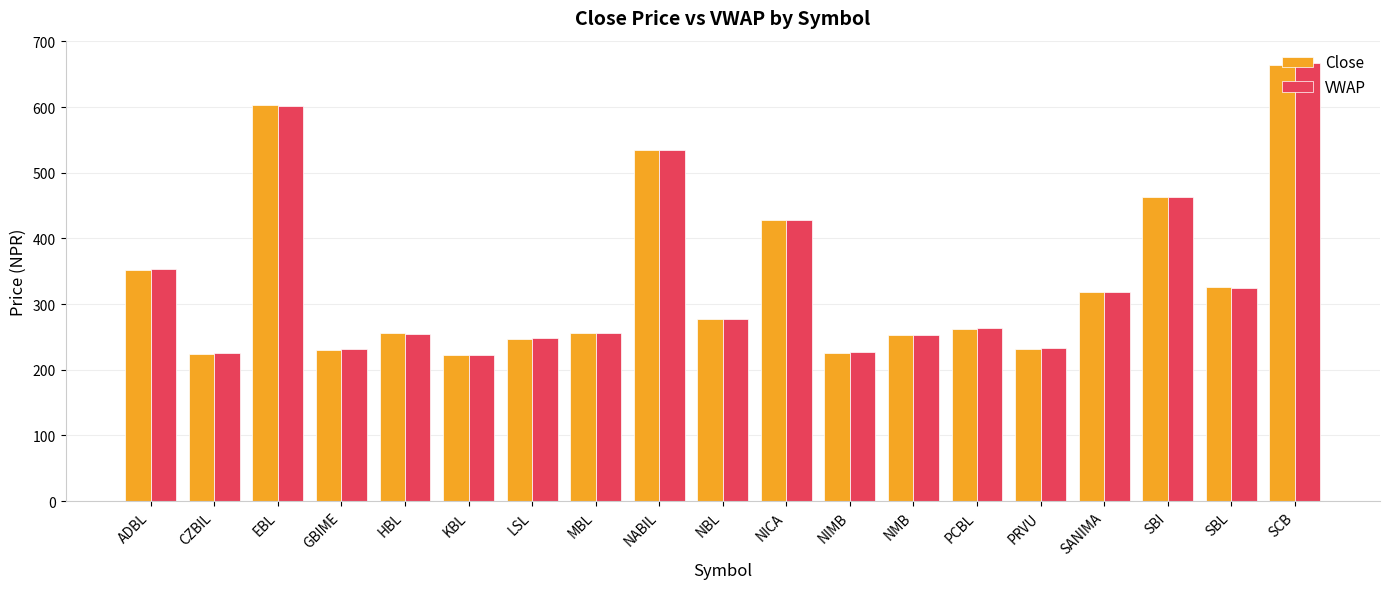

What is the difference between the Close values at EBL and LSL?

356.5